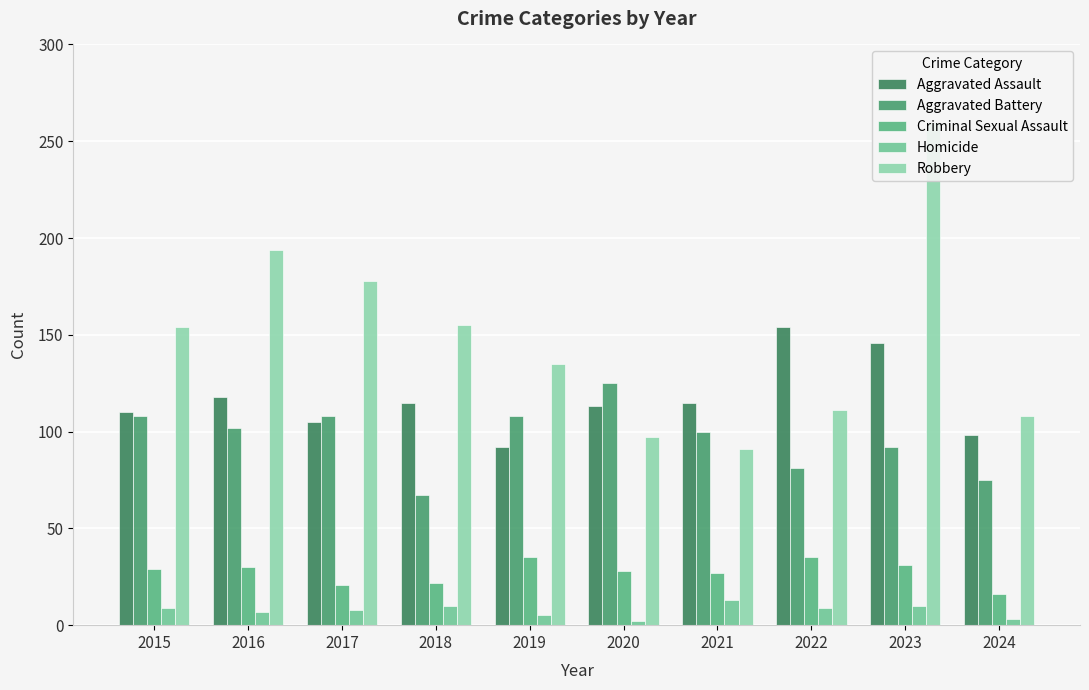

What is the minimum value shown in the chart?

2